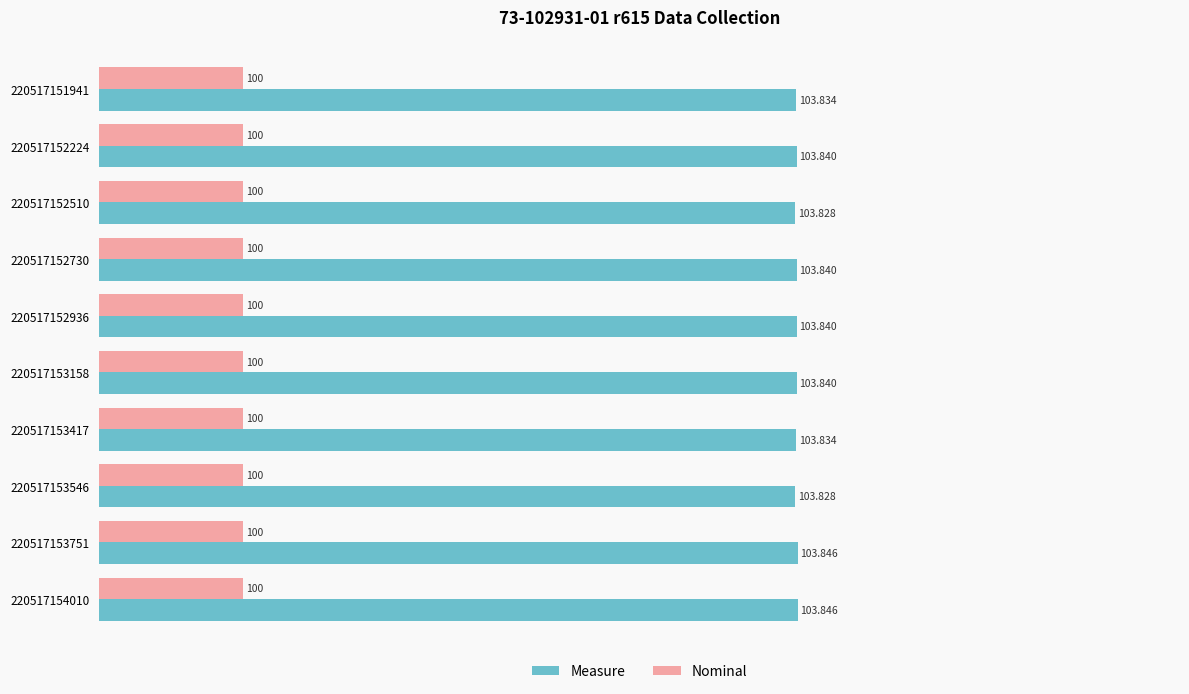

Which series has the largest range (max minus min)?

Measure